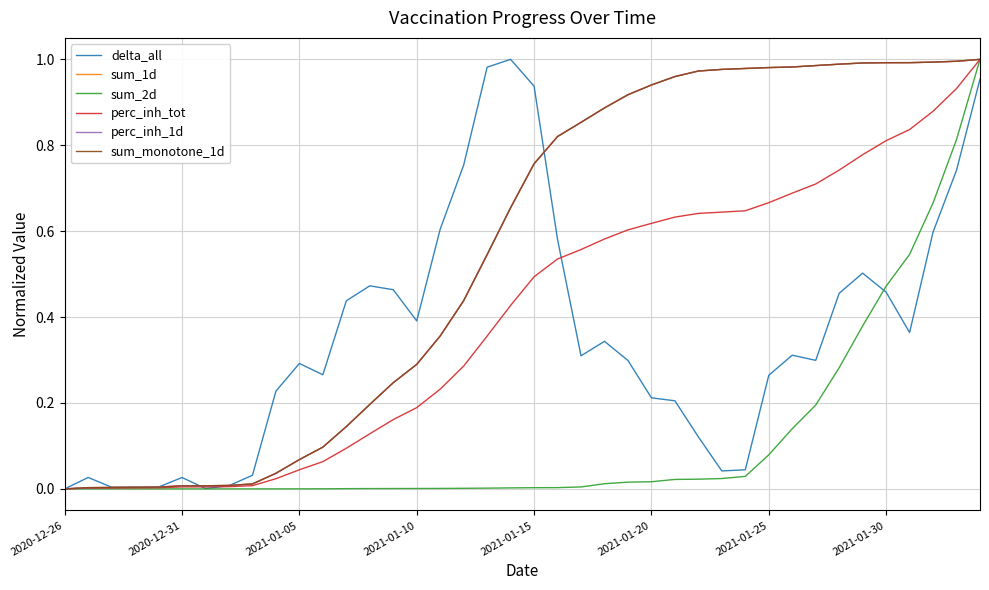

What is the difference between the maximum and minimum values in the sum_2d series?

1.0